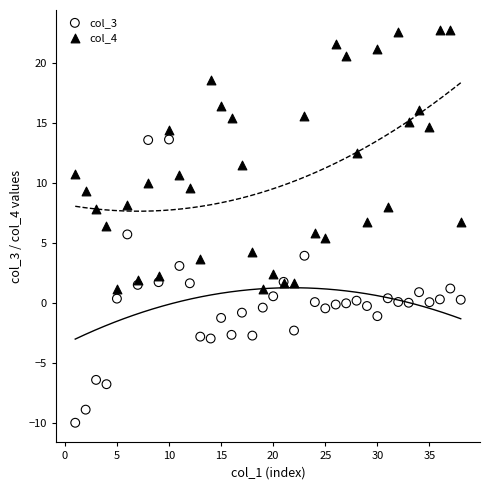

What is the X range (max minus min) for the scatter plot?

37.0